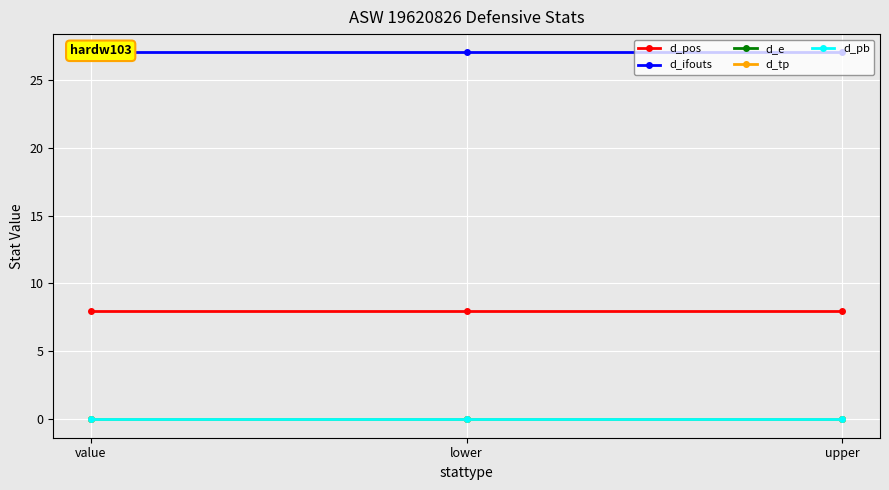

The value of d_pos at lower is 13. True or false?

False